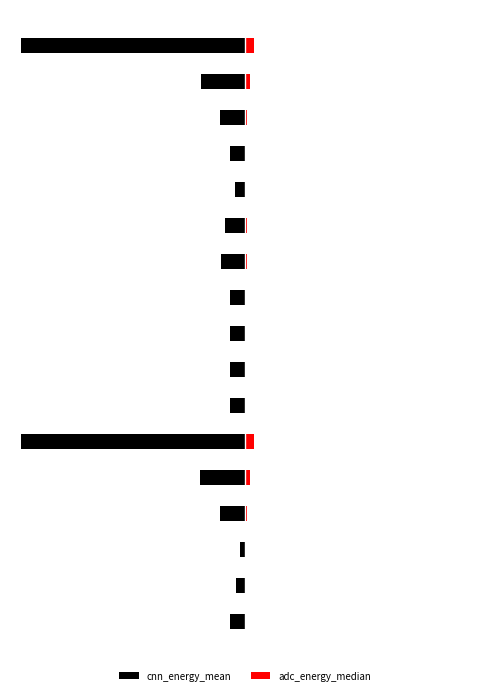

What is the greatest value displayed?

30.3